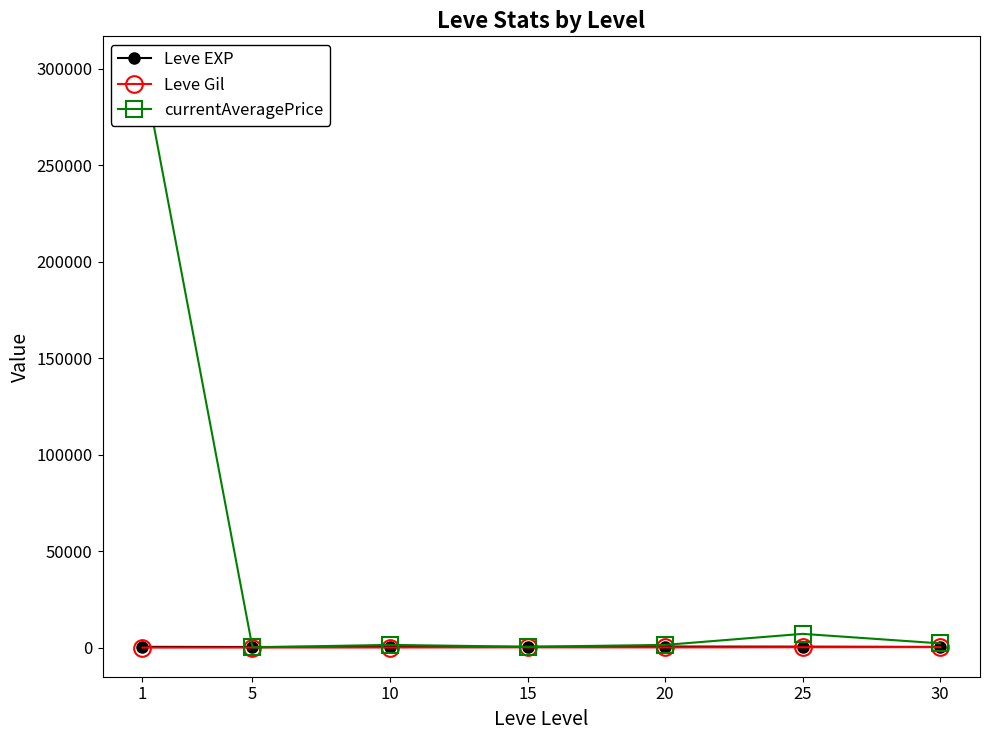

Is it true that Leve EXP equals 905.4 at 10?

False